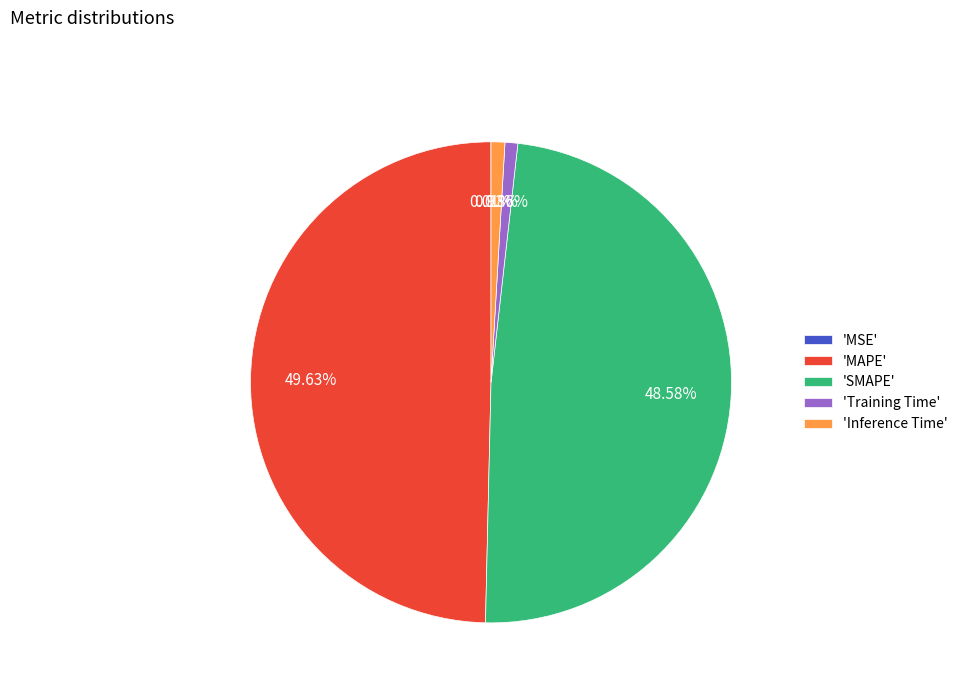

Is 'SMAPE' the majority of the pie?

No